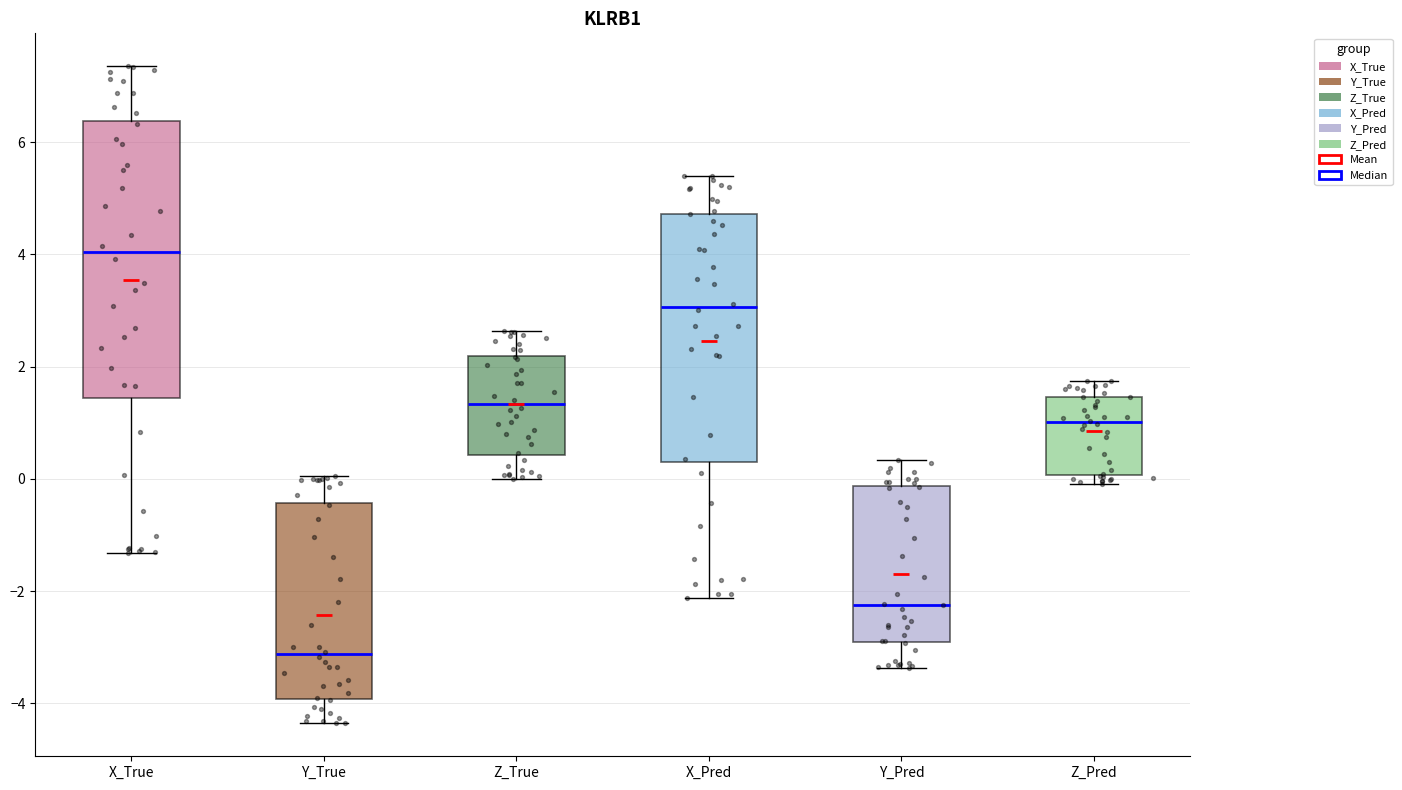

Where is the lower edge of the box for Z_Pred on the y-axis? The values are not printed on the chart, so give them approximately, as read against the axis.

0.0